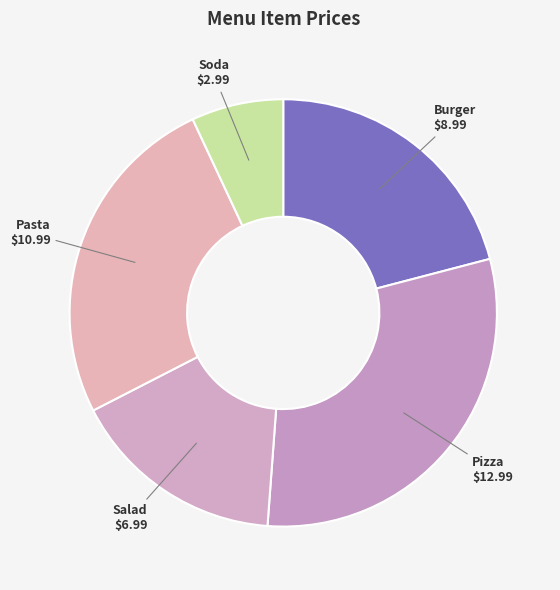

True or false: Pizza accounts for 30% of the total.

True